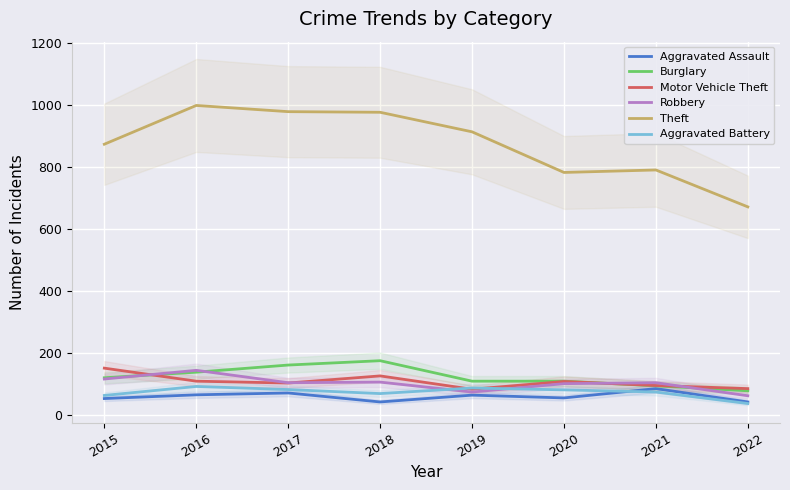

Is it true that Burglary equals 95 at 2021?

True